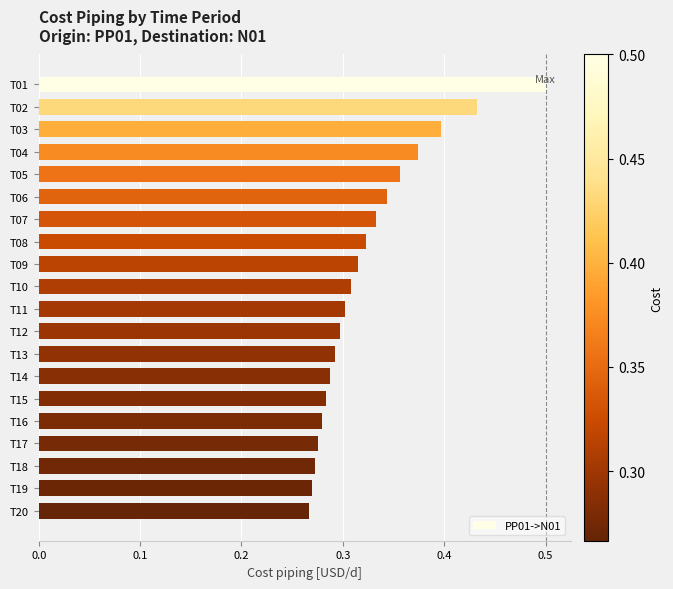

Between T15 and T20, which is larger?

T15